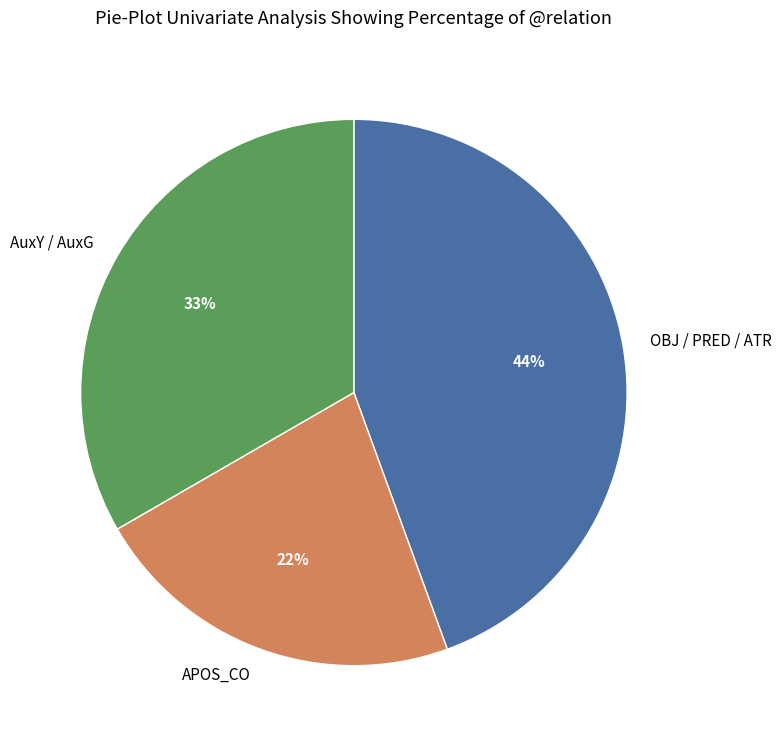

Is there any slice that represents more than half of the pie?

No